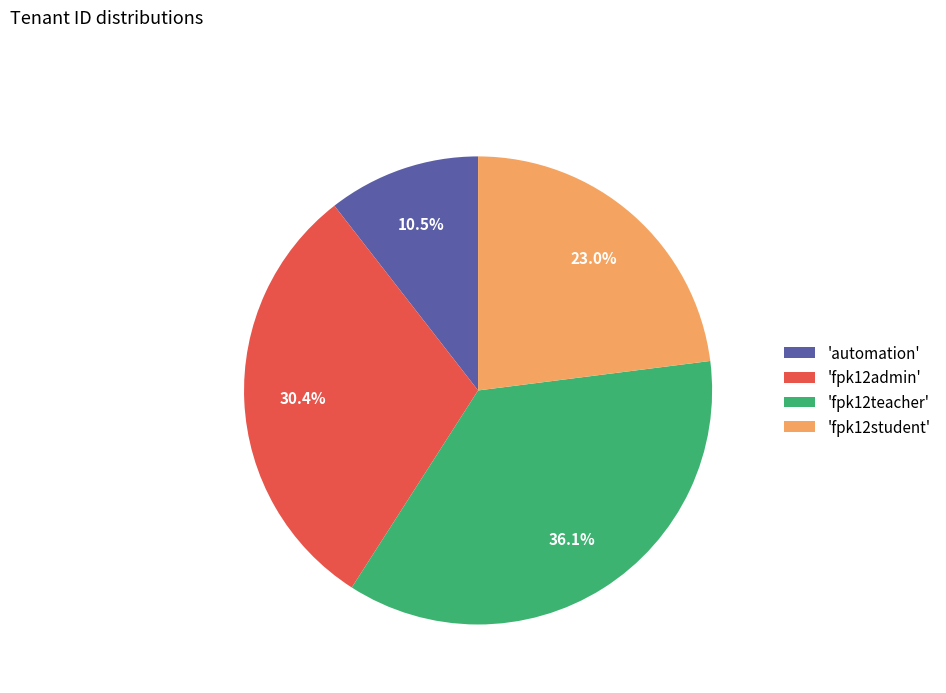

Combined, what portion of the pie is 'fpk12admin' and 'automation'?

40.9%